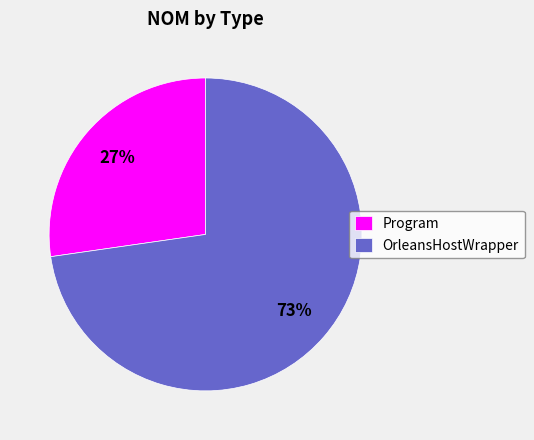

What percentage is the OrleansHostWrapper slice, to the nearest percent?

73%